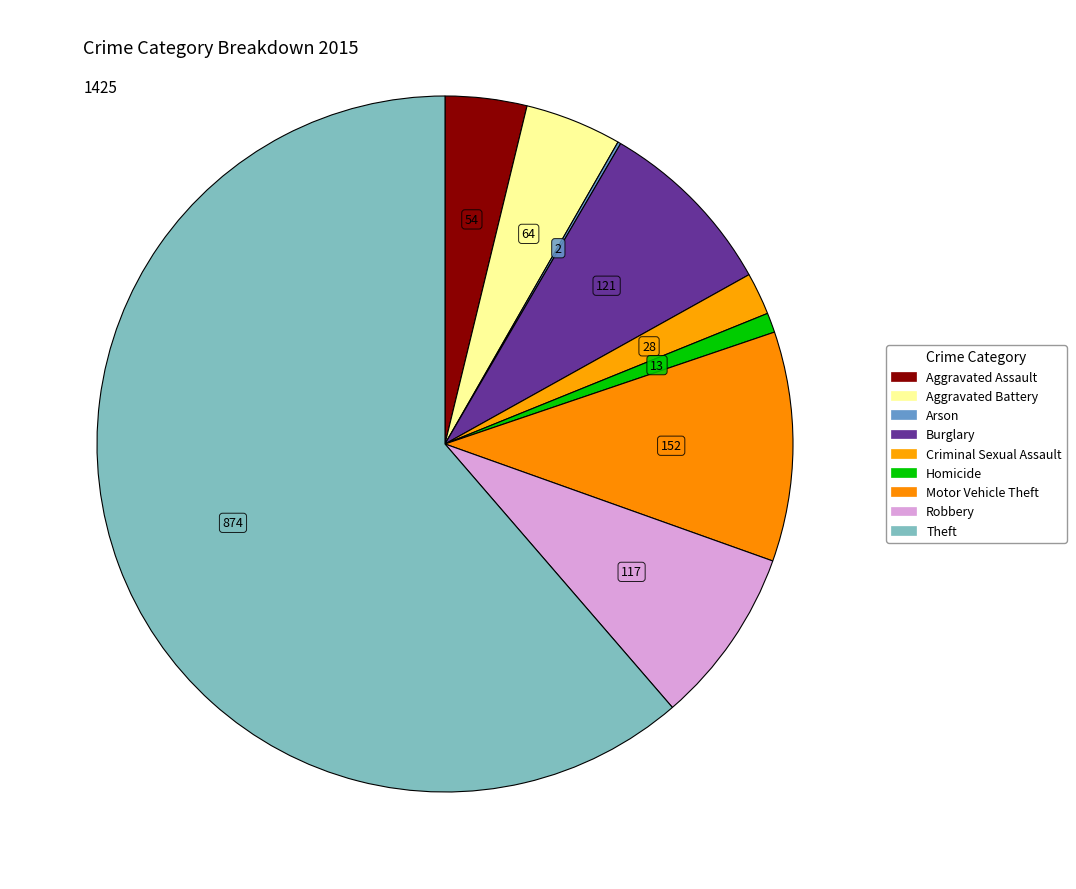

What is the total percentage of Criminal Sexual Assault and Homicide?

2.9%